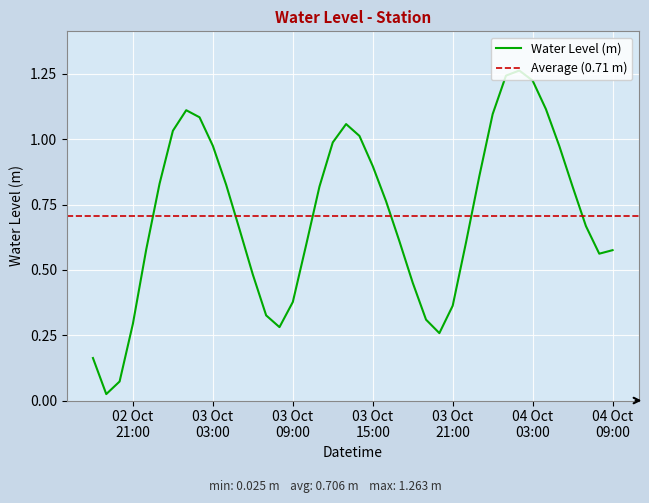

What is the maximum value shown in the chart?

1.3